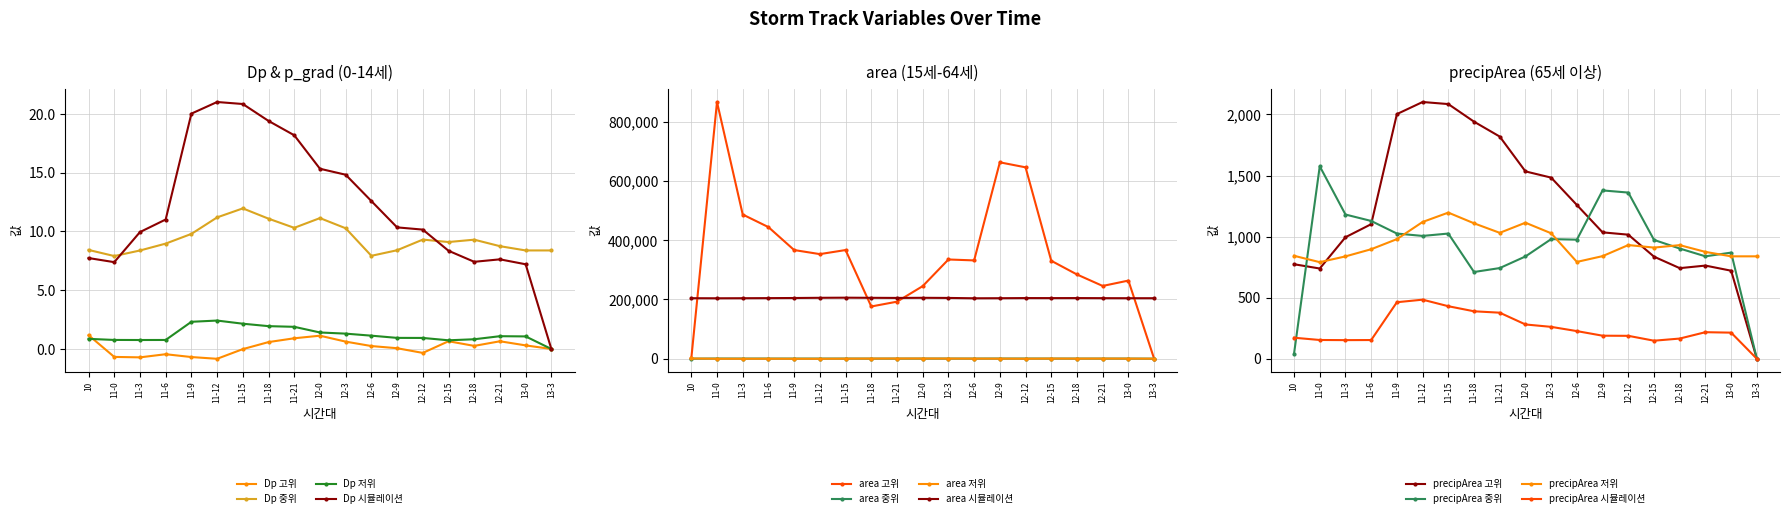

What is the approximate value of p_grad at 11-3?

204191.2